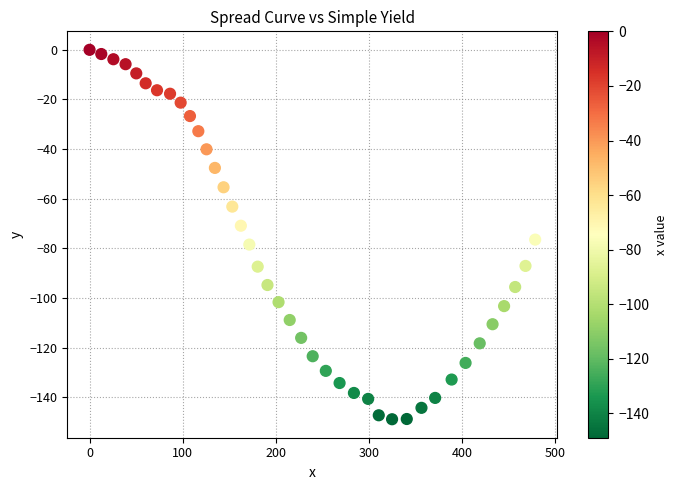

What is the range of Y values (max minus min)?

148.9